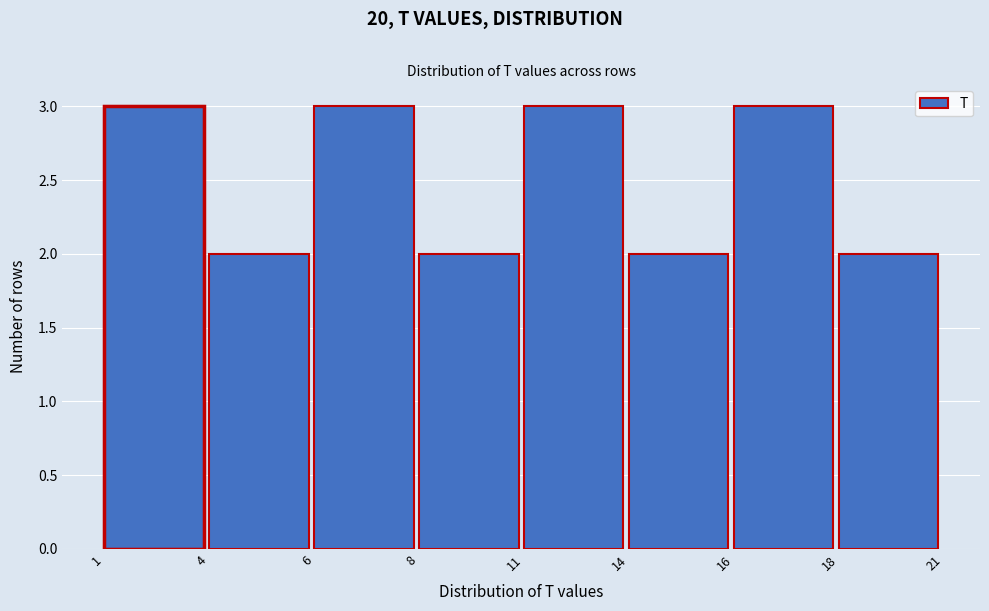

Reading right to left, what are all the values shown in this chart?

2	3	2	3	2	3	2	3